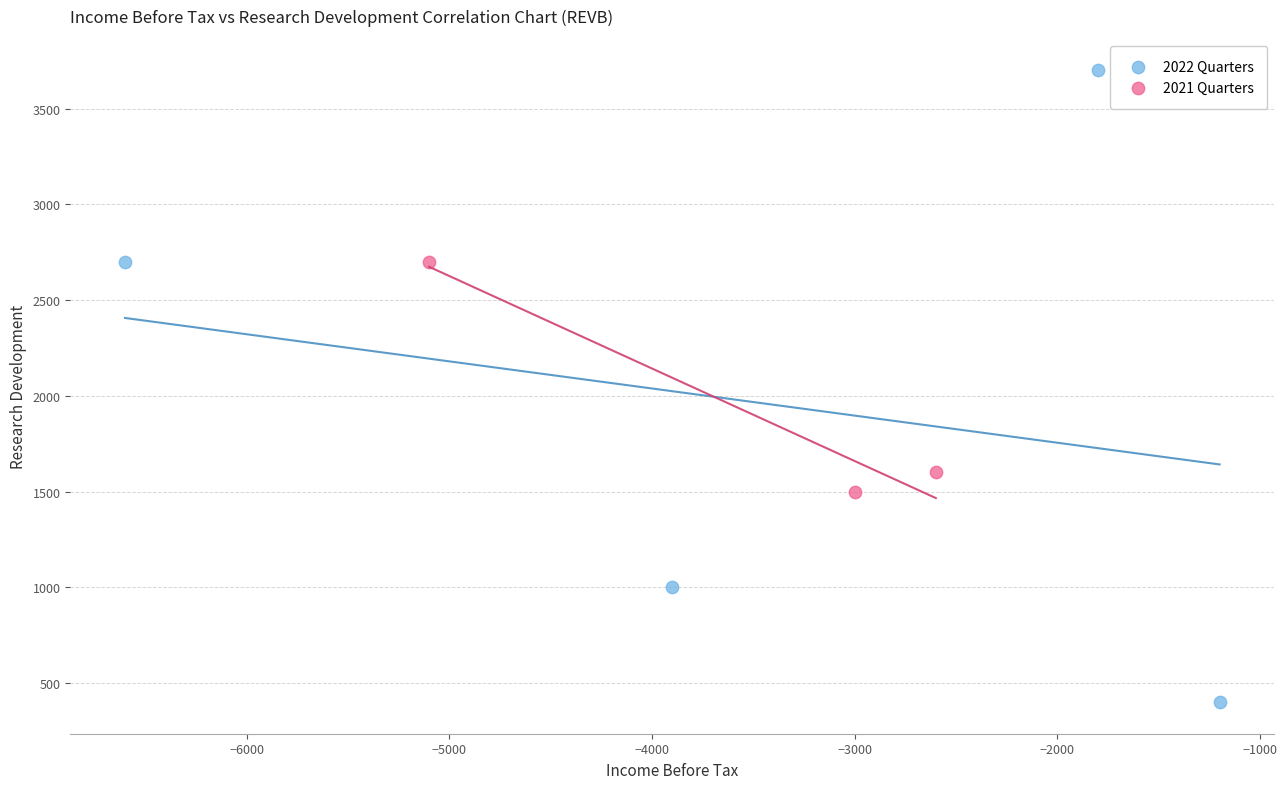

Which series contains the highest Y value?

2022 Quarters